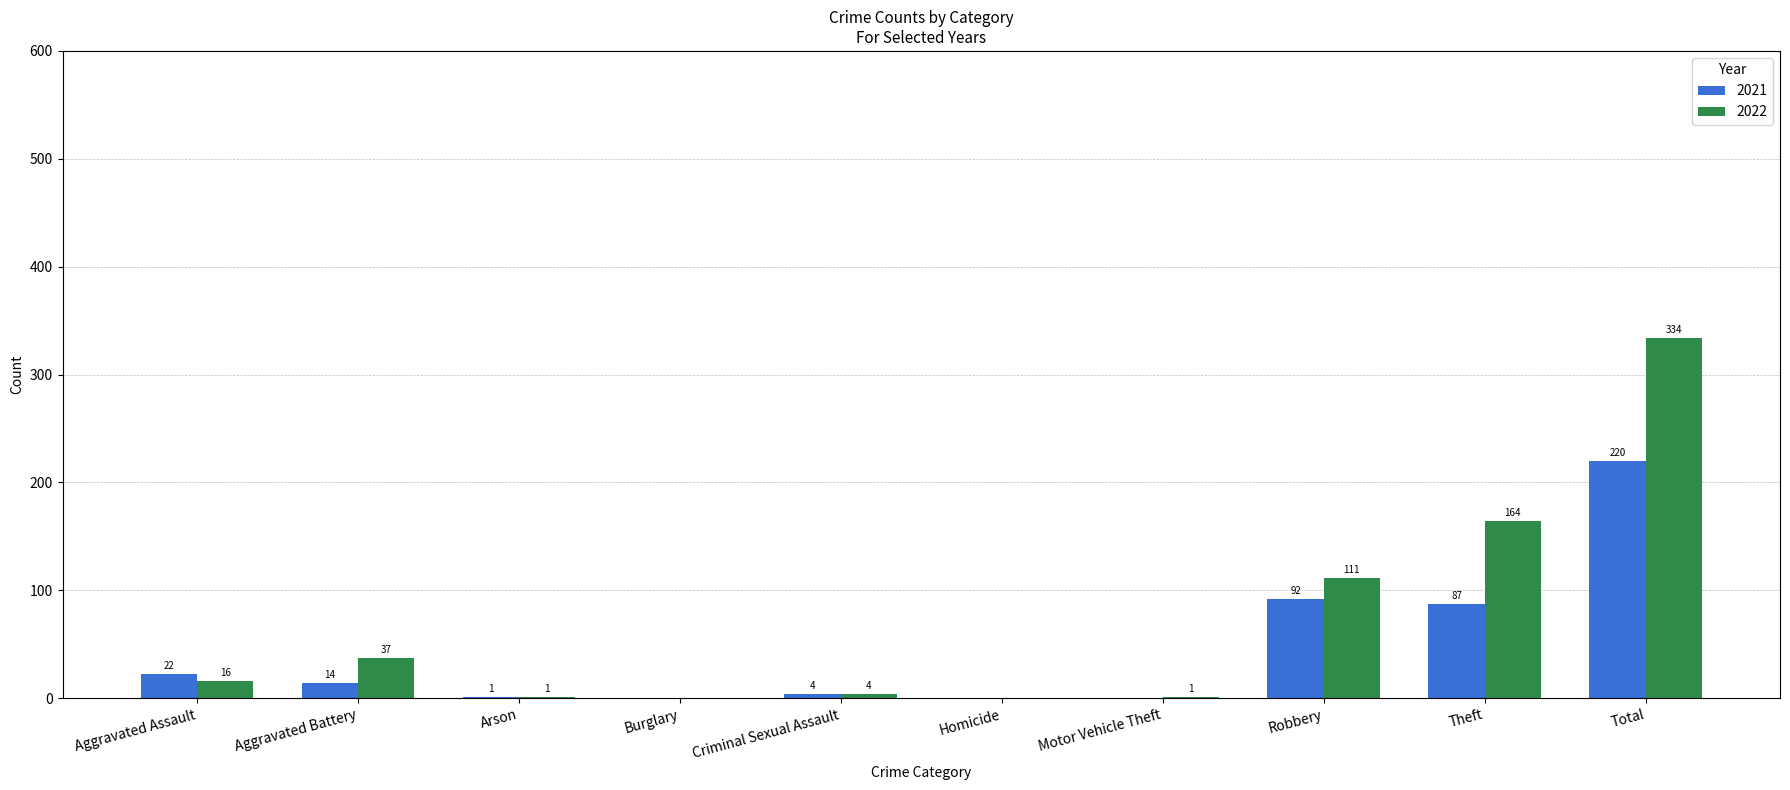

Reading right to left, what are all the values shown in this chart?

2021: 220	87	92	0	0	4	0	1	14	22
2022: 334	164	111	1	0	4	0	1	37	16